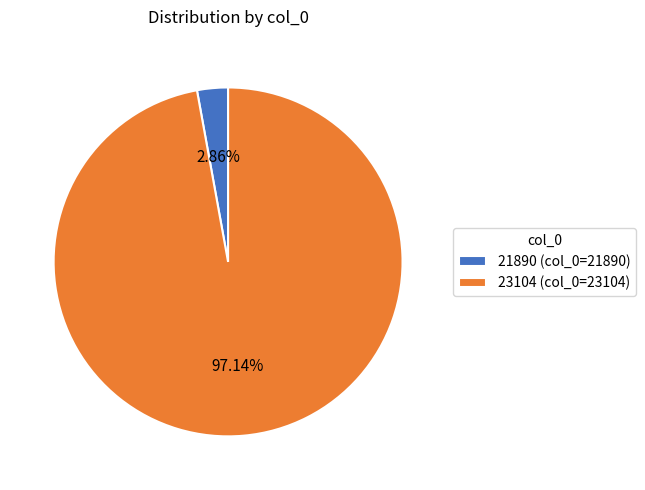

What is the largest slice in the pie chart?

23104